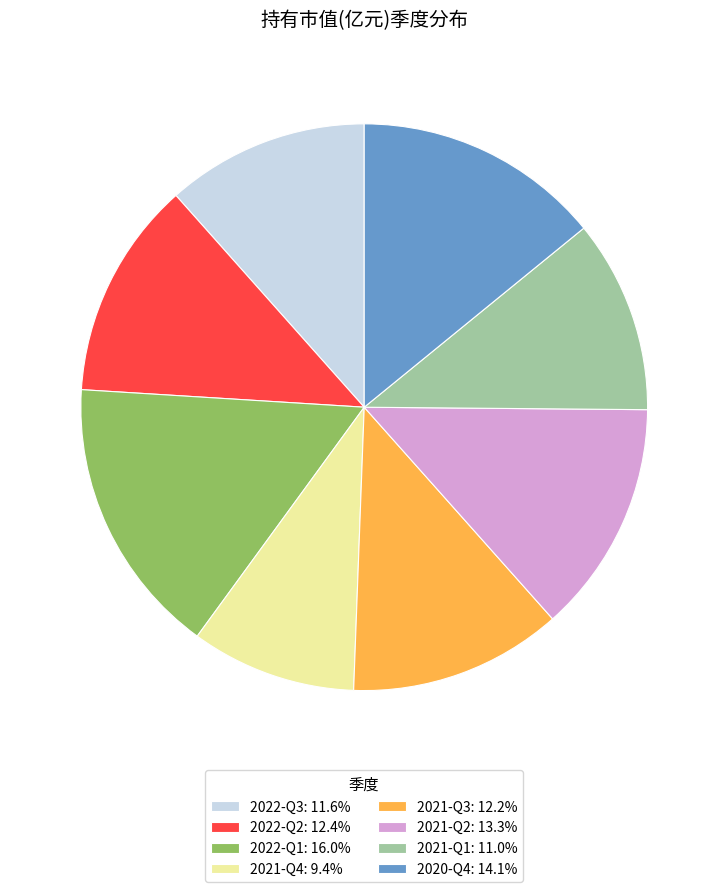

Does any single category account for the majority?

No